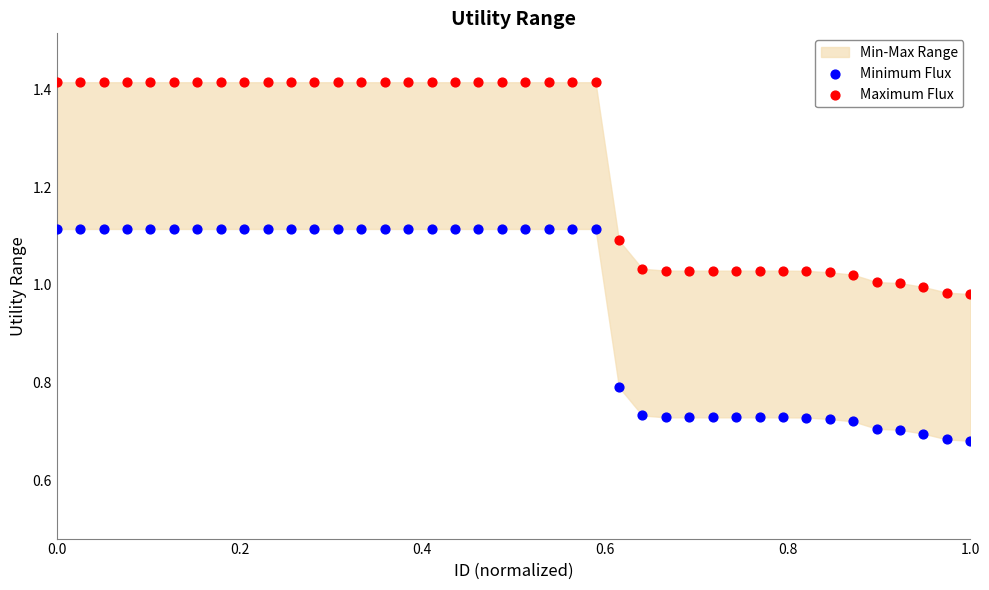

Which series reaches the maximum Y coordinate?

Maximum Flux